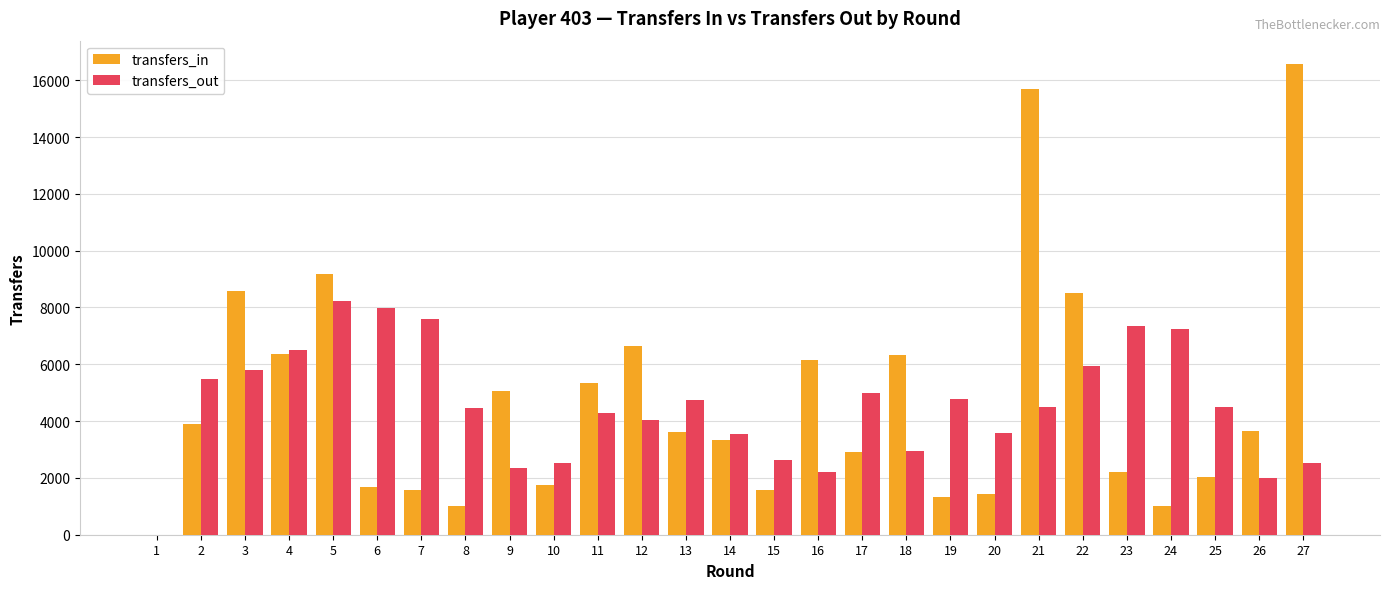

What is the sum of the transfers_out values at 12 and 11?

8306